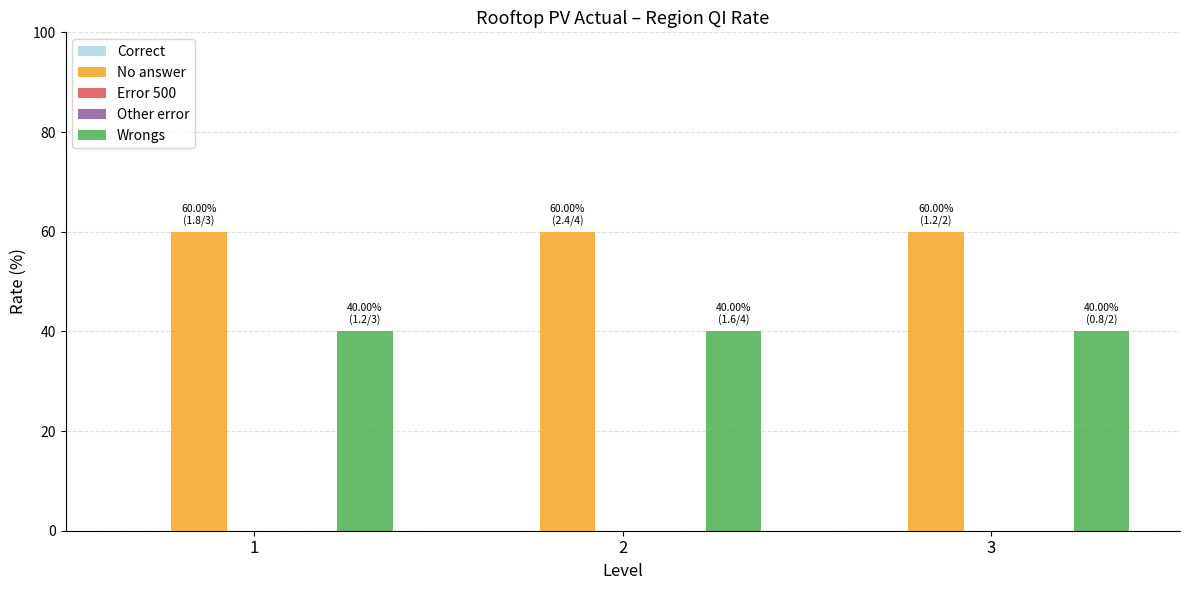

Which series has the widest spread of values?

Correct